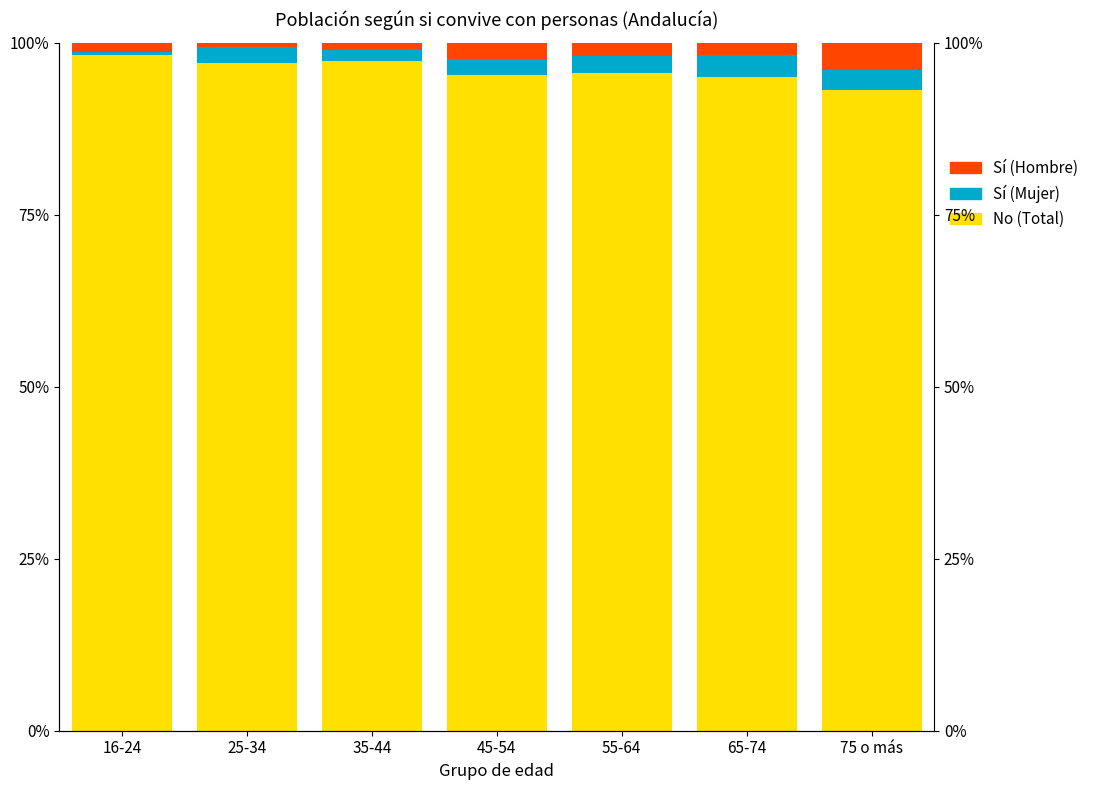

At which label is No (Total) closest to 0?

75 o más